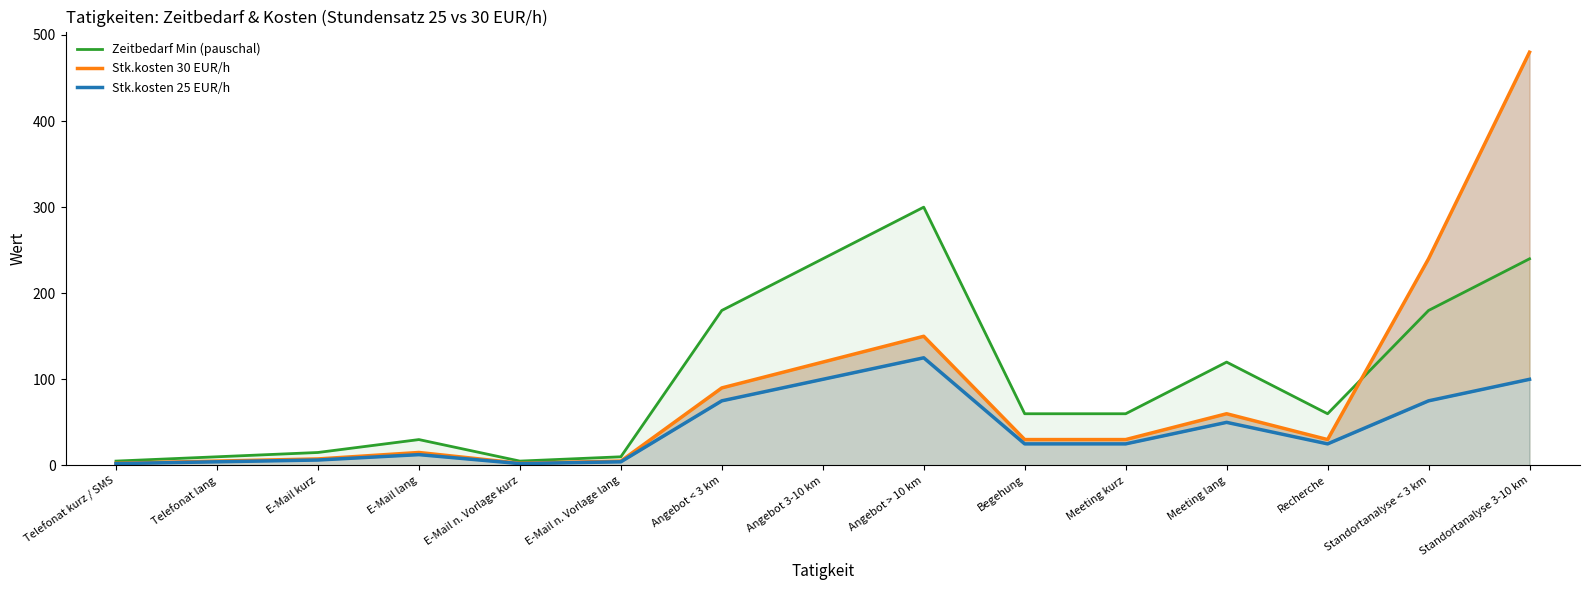

How many data points in Stk.kosten 30 EUR/h are less than 30?

6